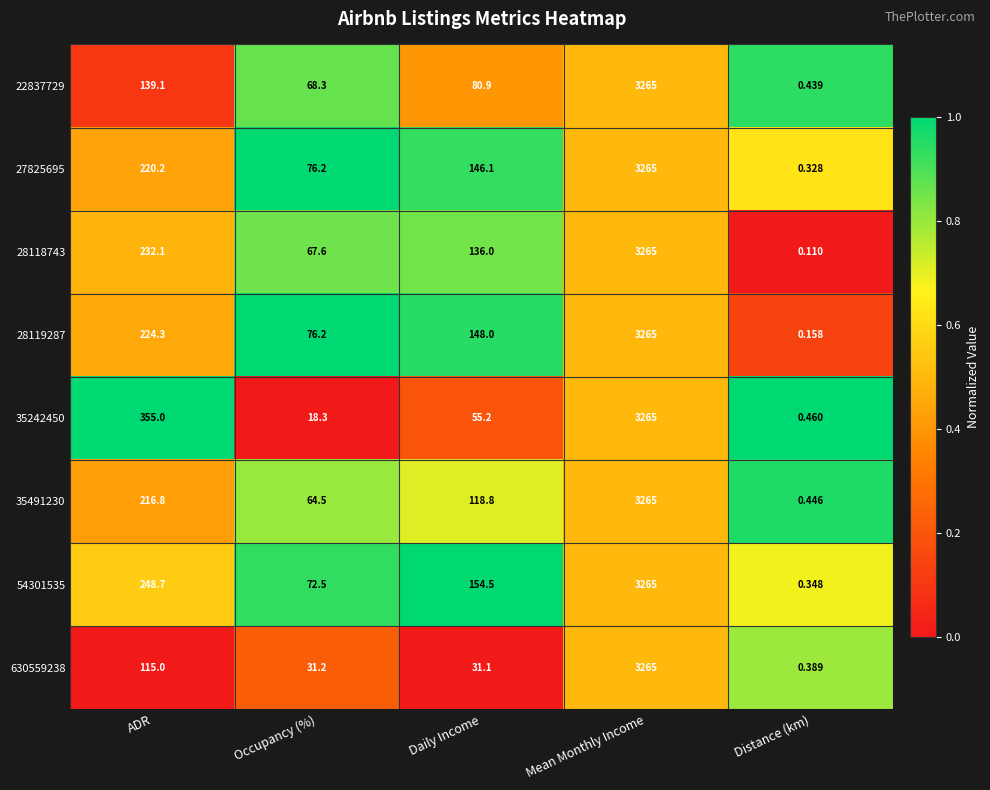

Rank the categories by 28119287 value from highest to lowest.

Mean Monthly Income, ADR, Daily Income, Occupancy (%), Distance (km)